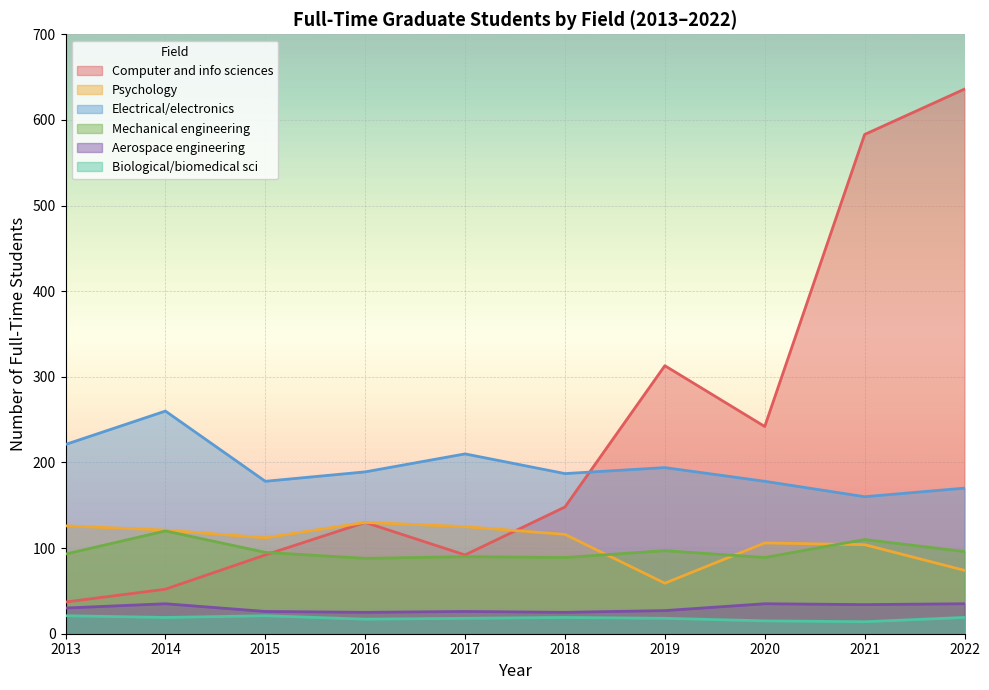

In Biological and biomedical sciences, how many points are higher than both neighbors (excluding endpoints)?

1